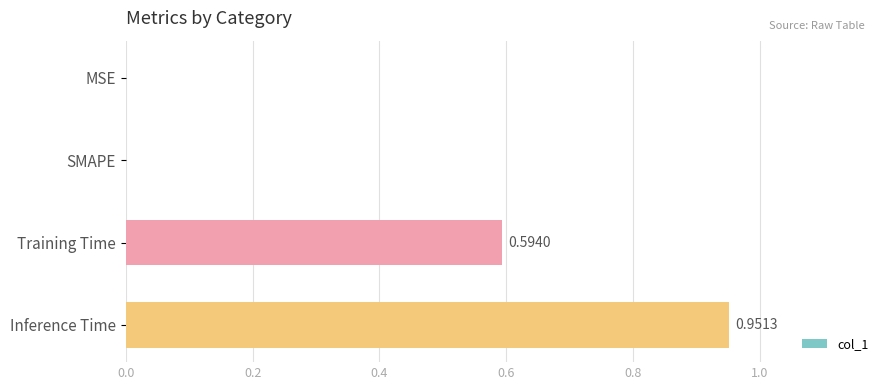

How many distinct data groups are displayed?

1